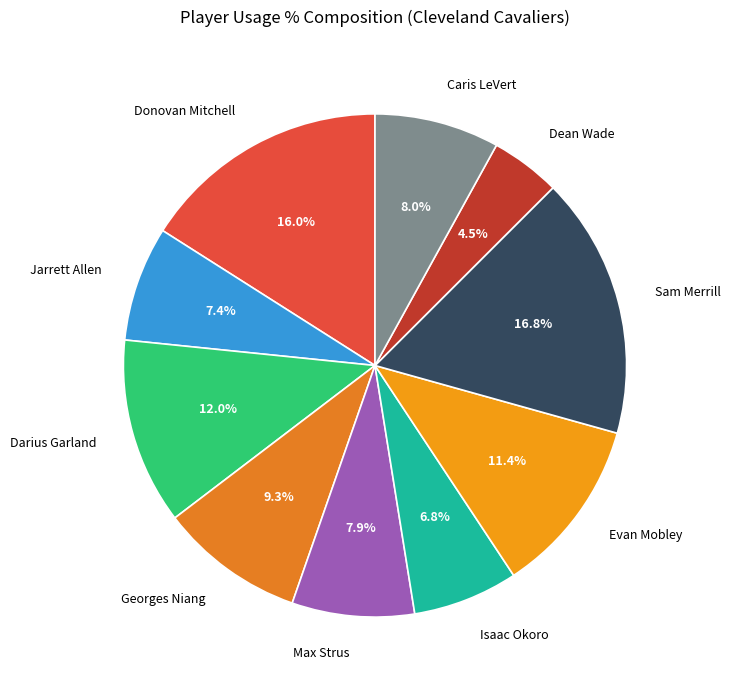

To the nearest percent, what is the difference between the Max Strus and Jarrett Allen slice percentages?

0%